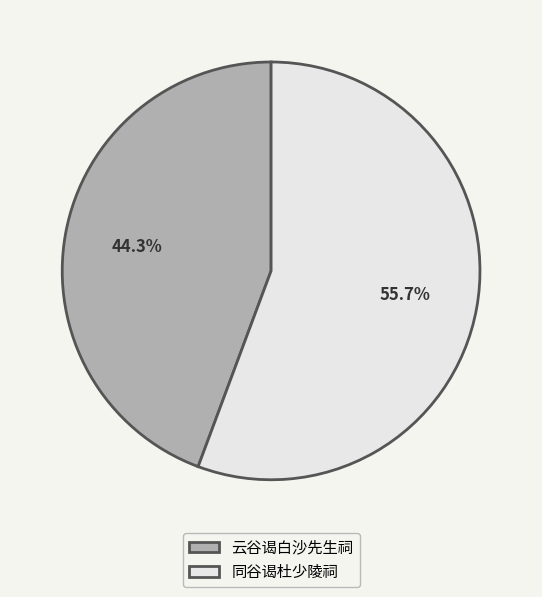

How much of the chart is everything except 云谷谒白沙先生祠?

55.7%